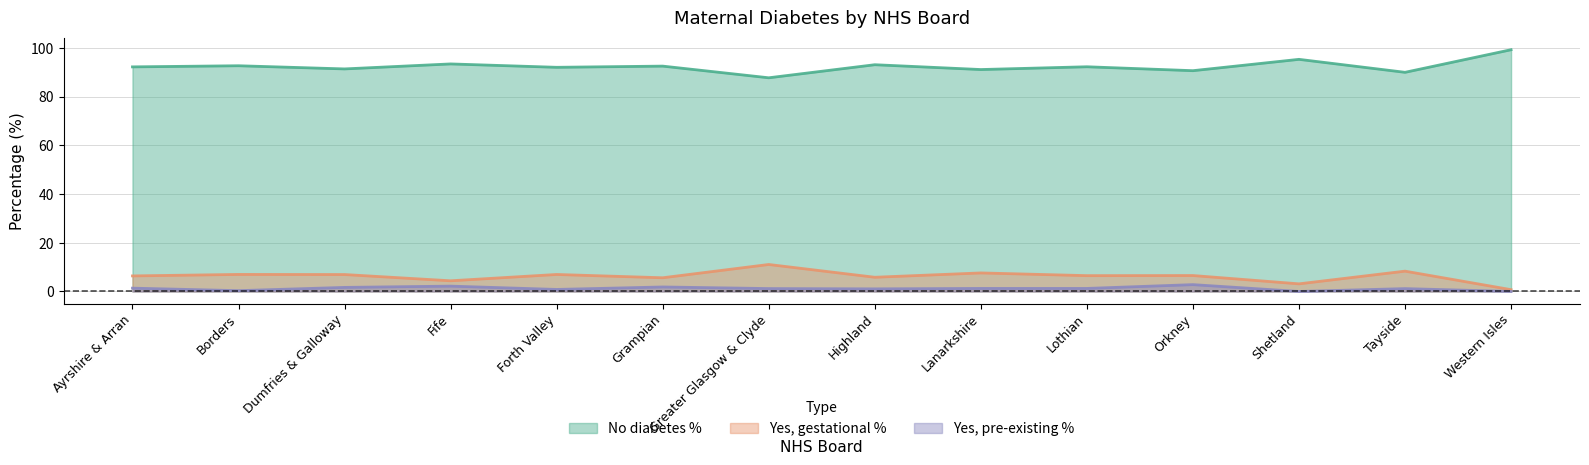

At which label does Yes, pre-existing % first exceed 1?

Ayrshire & Arran